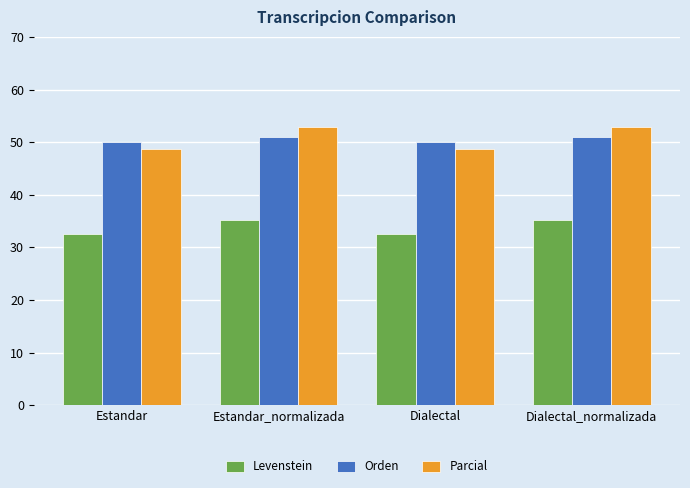

What is the total value across all series at Estandar?

131.4